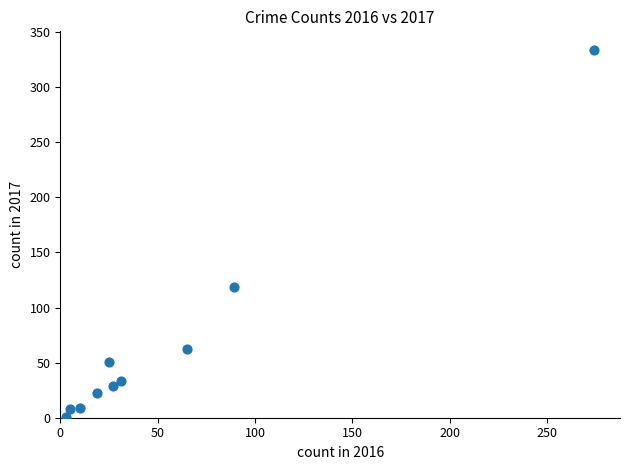

What is the range of Y values (max minus min)?

333